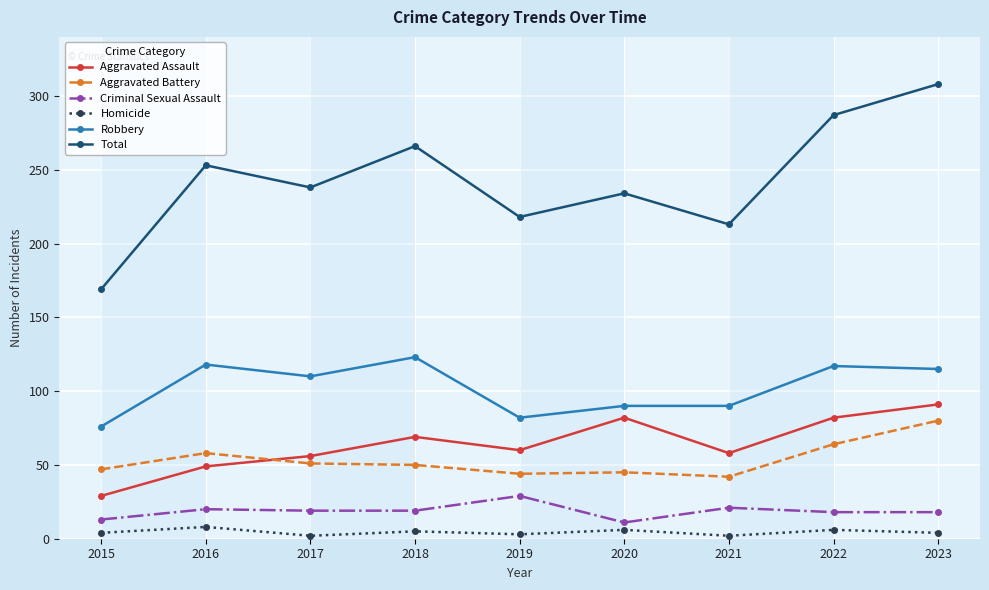

What is the smallest value displayed?

2